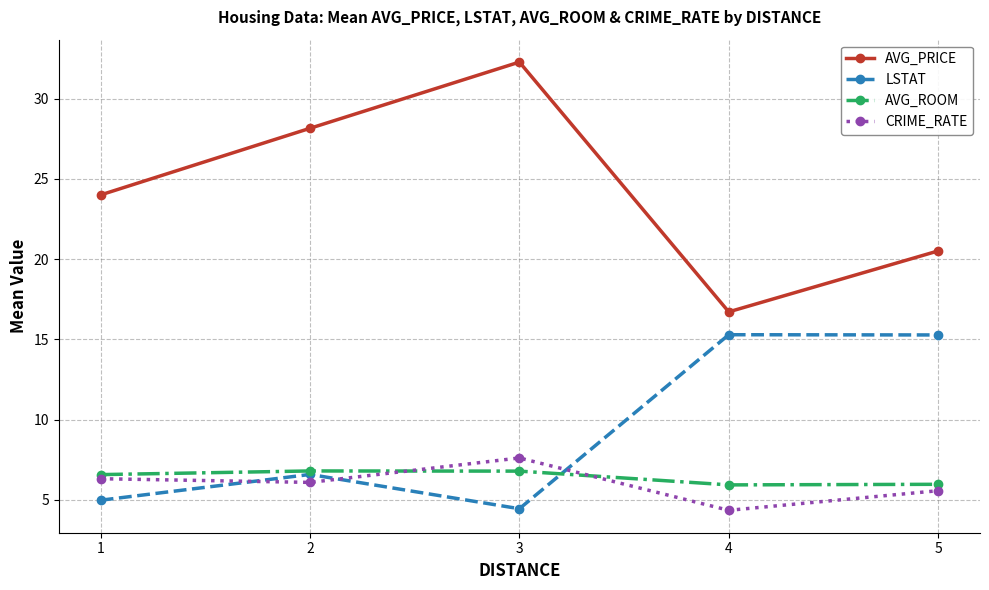

Where is AVG_PRICE nearest to the value 24?

1